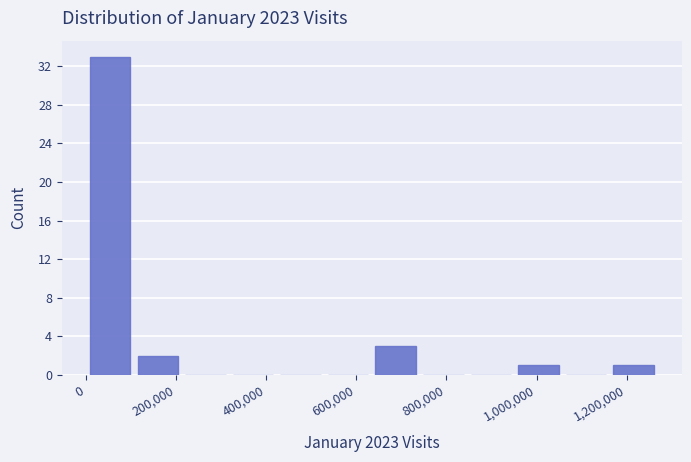

What is the height of the bar covering 1160000 to 1260000 on the x-axis? Neither the bar edges nor the heights are printed on the chart, so give them approximately, as read against the axes.

1